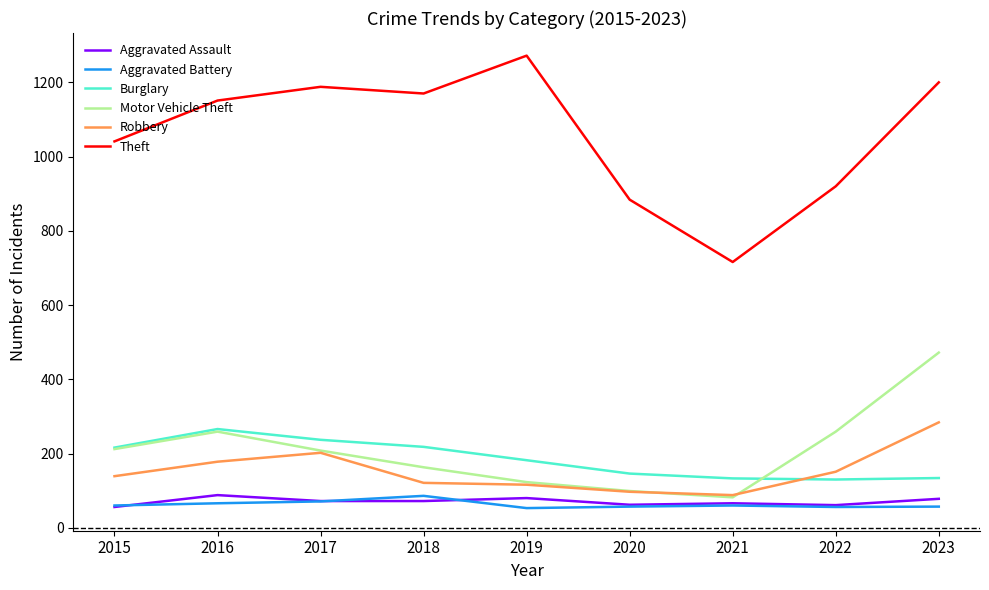

At which category does the chart reach its peak across all series?

2019